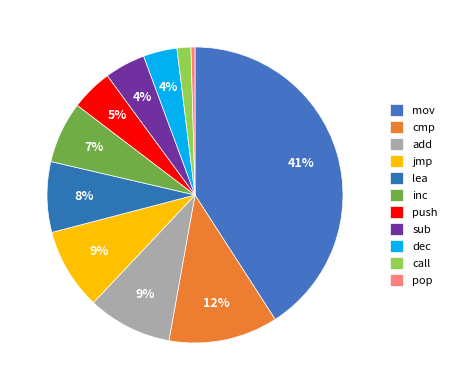

Count the number of slices in the pie.

11